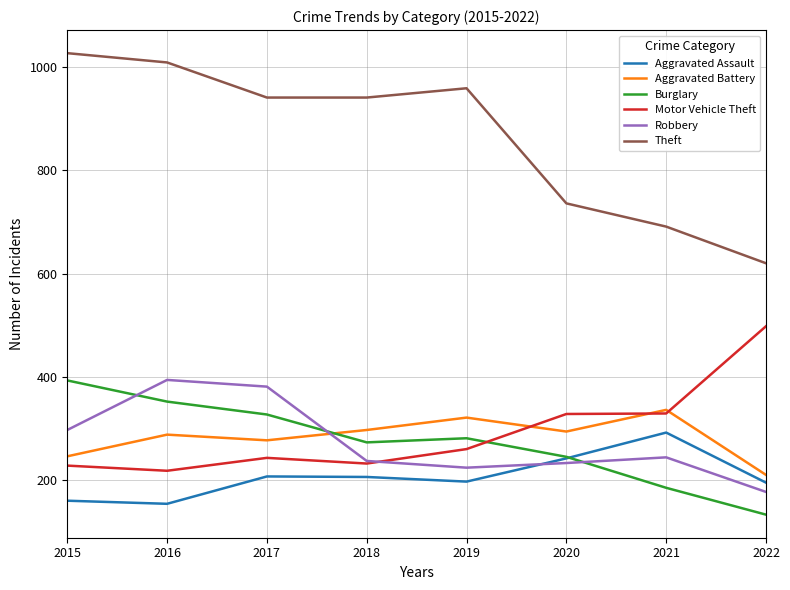

Which series has the largest range (max minus min)?

Theft